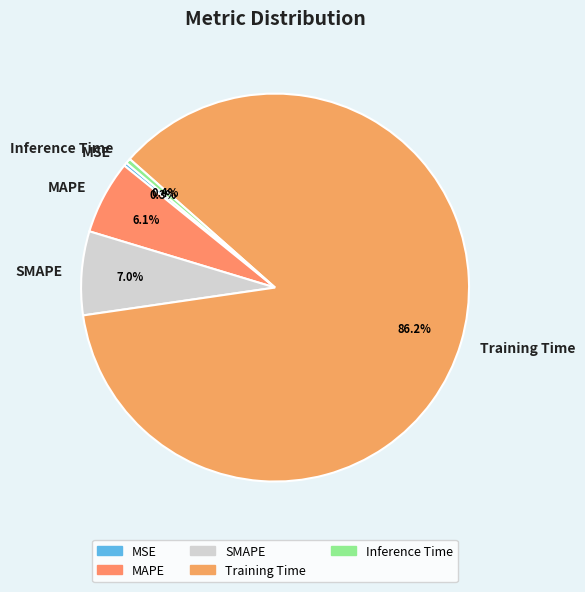

Between MAPE and SMAPE, which is larger?

SMAPE